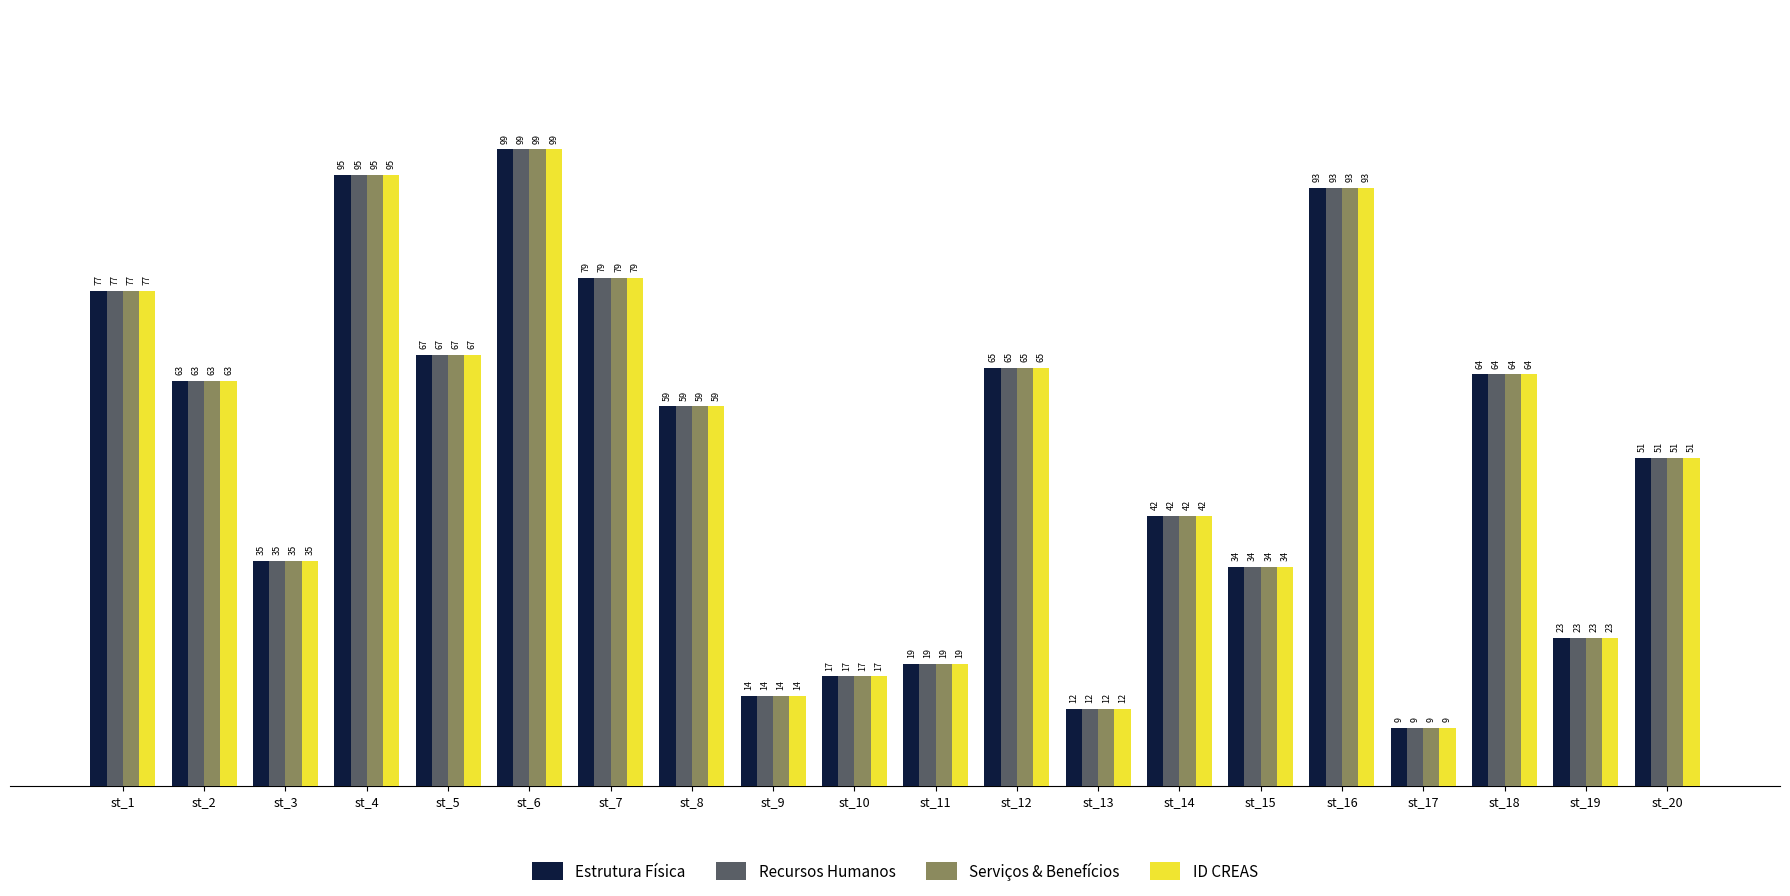

Rank the categories by Serviços & Benefícios value from lowest to highest.

st_17, st_13, st_9, st_10, st_11, st_19, st_15, st_3, st_14, st_20, st_8, st_2, st_18, st_12, st_5, st_1, st_7, st_16, st_4, st_6